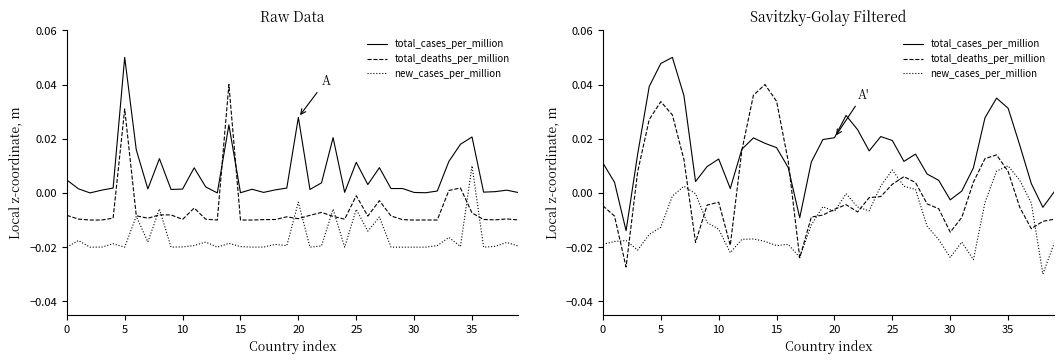

List the series in order of their overall mean, highest first.

total_cases_per_million, total_deaths_per_million, new_cases_per_million